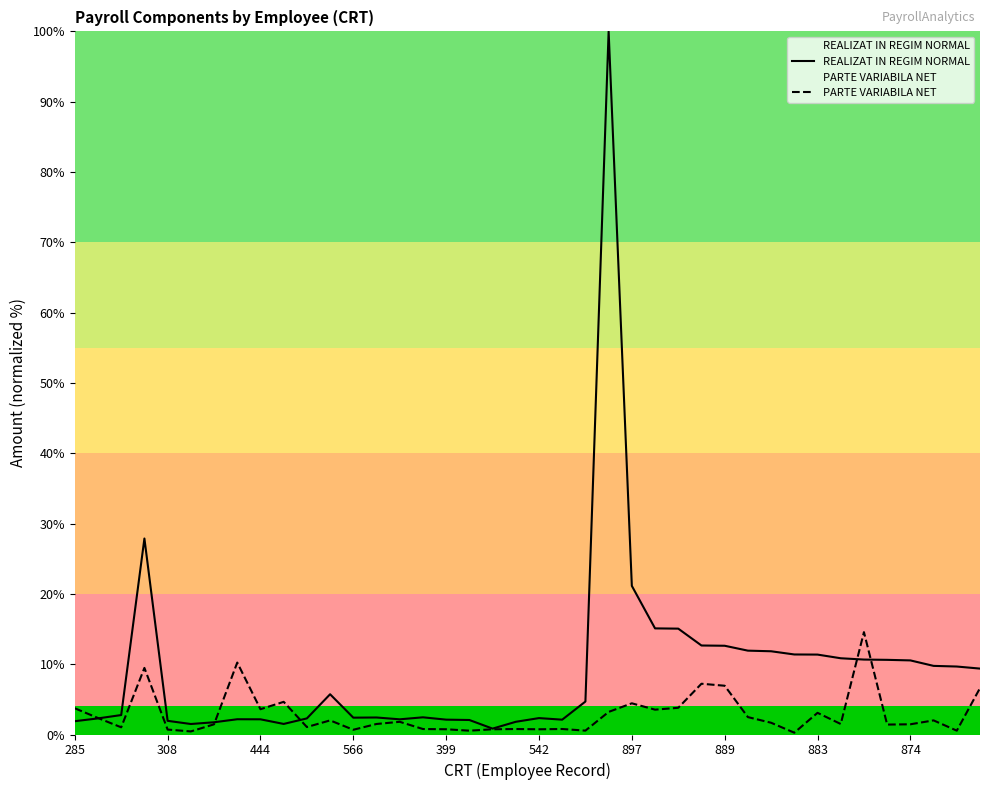

List the series in order of their overall mean, highest first.

REALIZAT IN REGIM NORMAL, PARTE VARIABILA NET